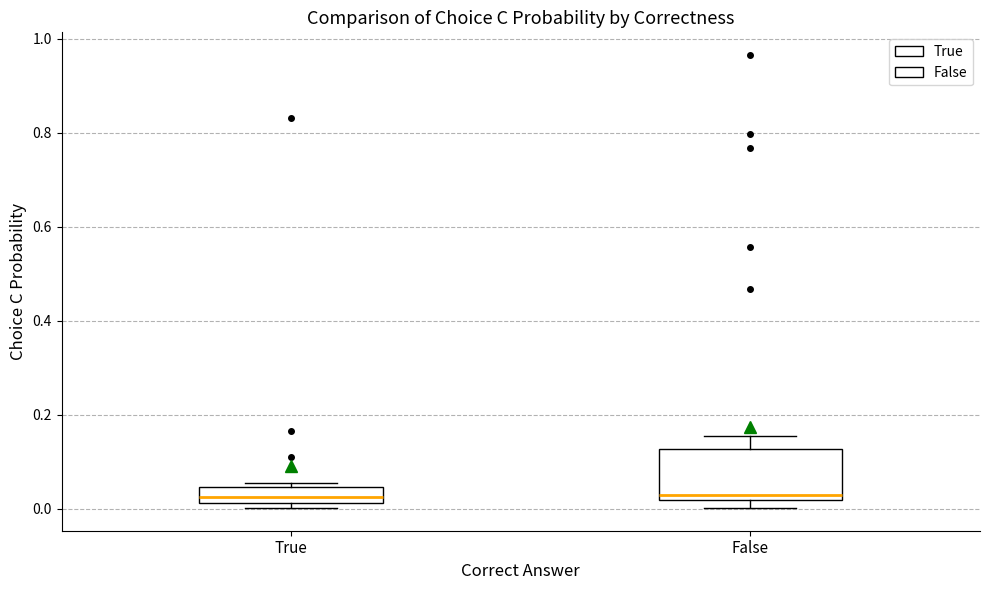

Reading left to right, transcribe this box plot: for each box, give where its median line is, the range the box spans, and where its two whiskers end, as read against the y-axis. The values are not printed on the chart, so give them approximately, as read against the axis.

True: median 0.02 (inside the box), box 0.02 to 0.04, whiskers 0.00 to 0.06
False: median 0.02 (just above the box's lower edge), box 0.02 to 0.12, whiskers 0.00 to 0.16